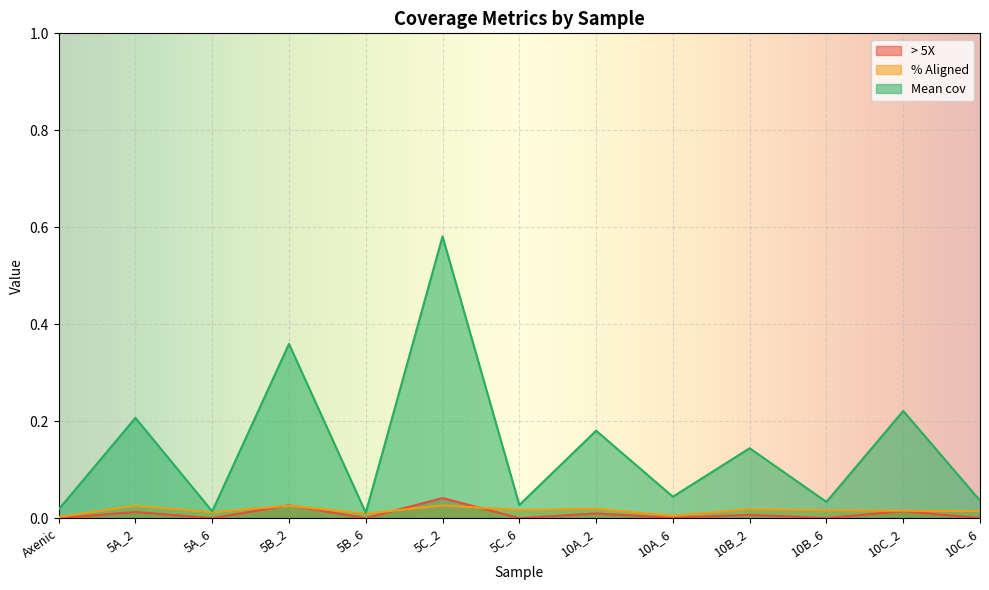

What is the sum of the Mean cov values at 10C_2 and 5A_6?

0.2